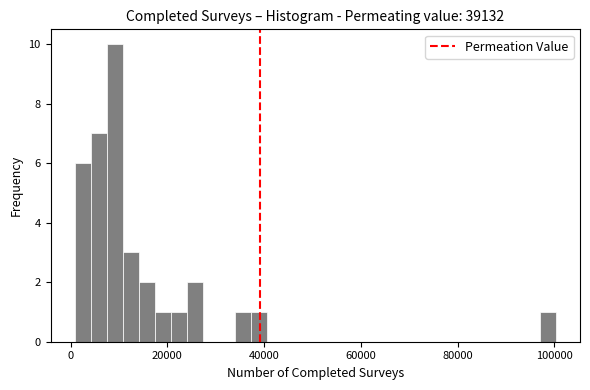

Around what value on the x-axis is the tallest bar? Give the approximate position of its centre, as read against the axis.

10000